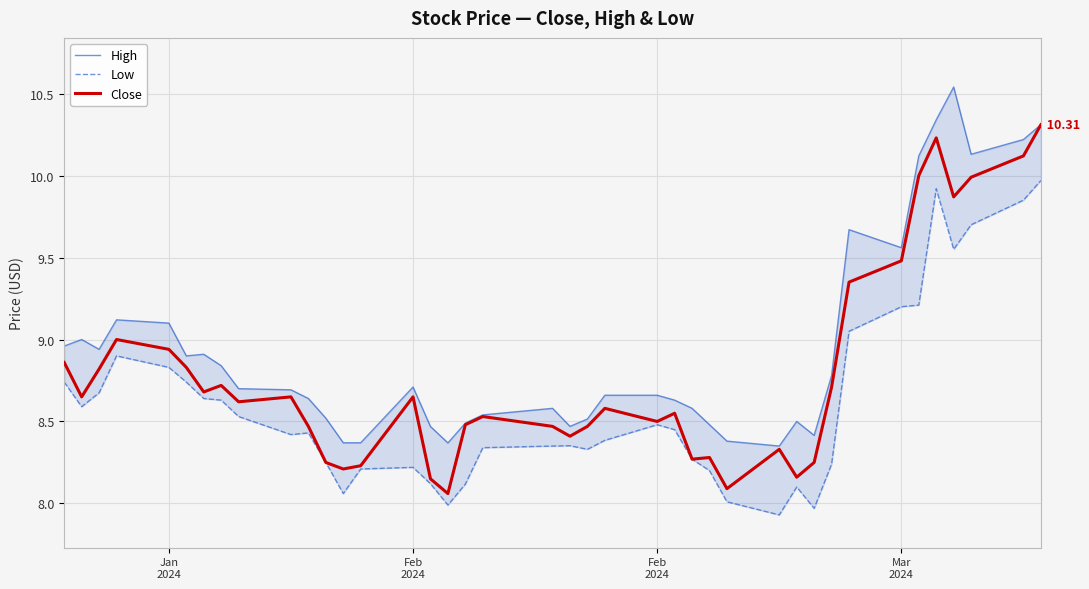

Which series has the largest total across all categories?

High